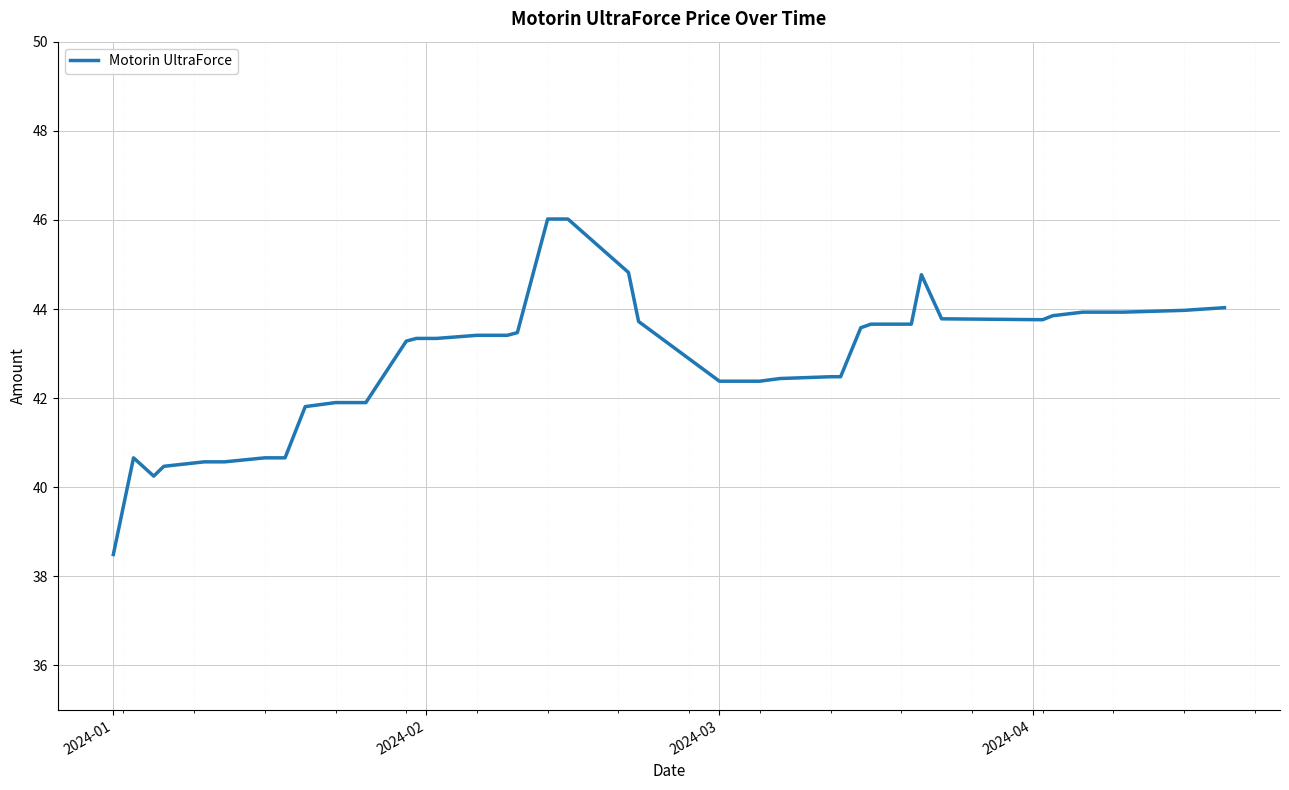

What is the minimum value shown in the chart?

38.5